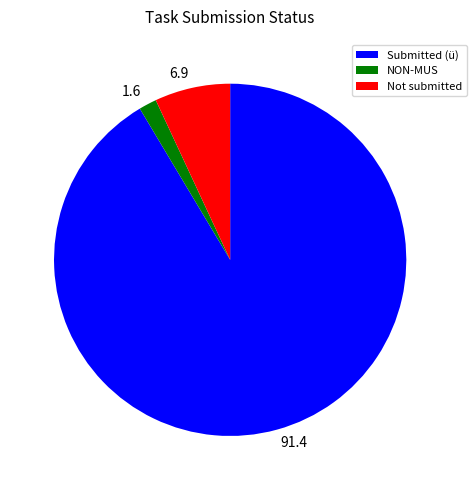

Rank the categories by value from lowest to highest.

NON-MUS, Not submitted, Submitted (ü)